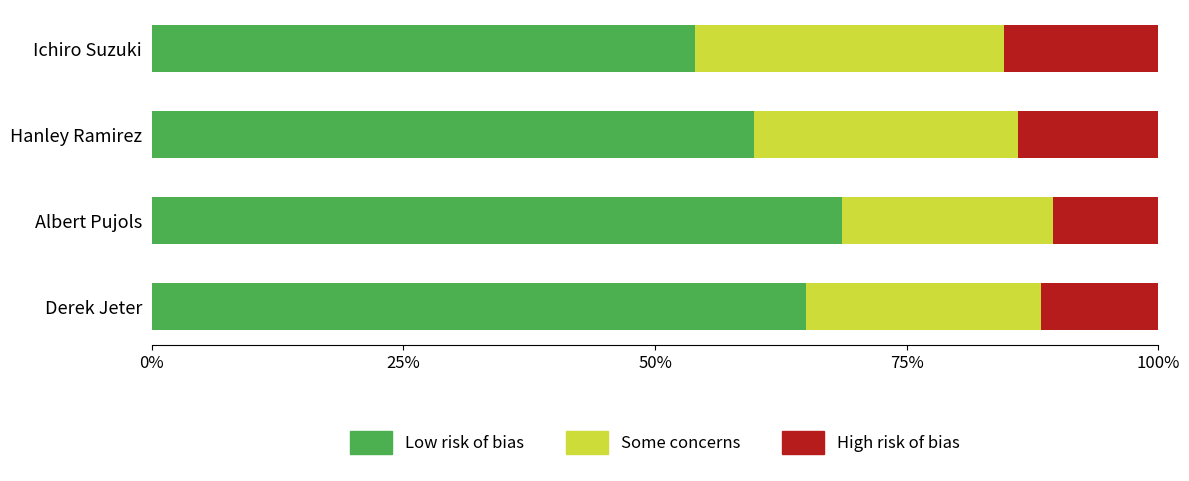

What is the total value across all series at Derek Jeter?

100.0